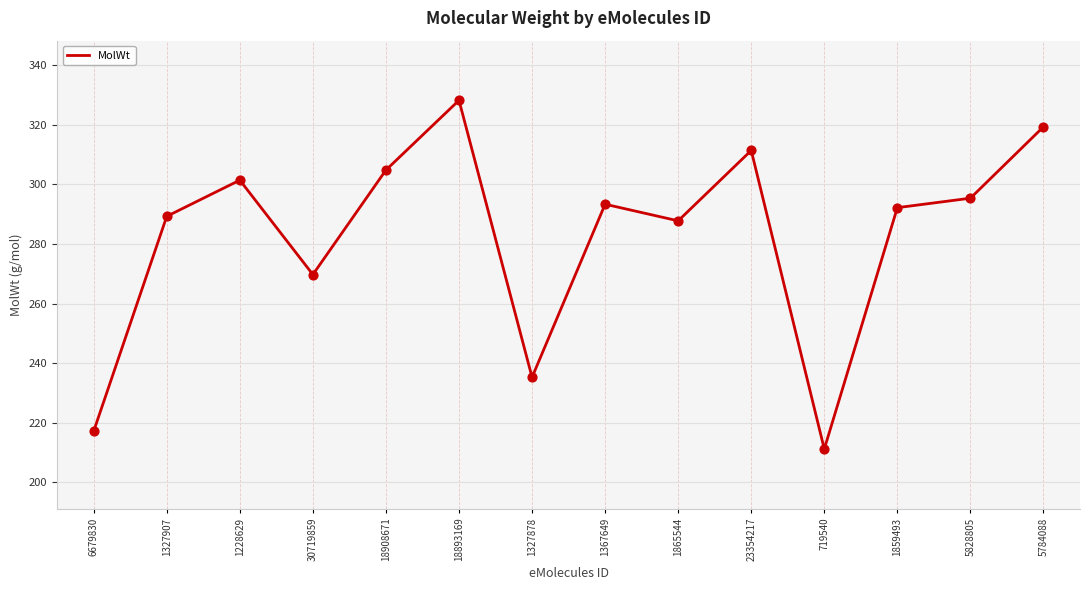

Which has a higher value, 1367649 or 1865544?

1367649